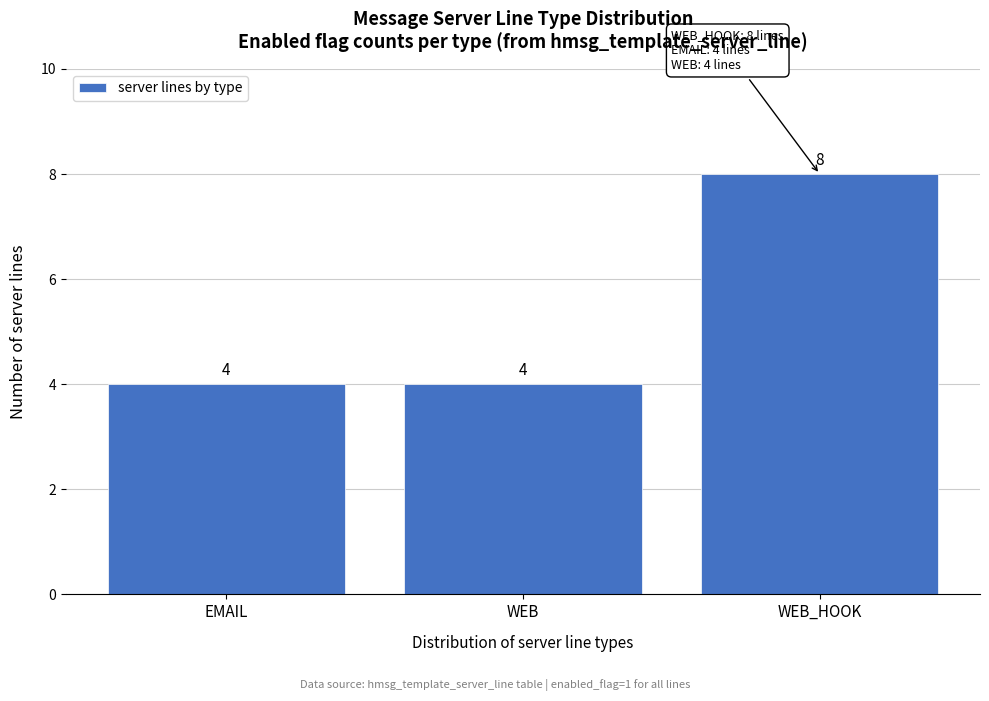

Reading right to left, extract all data points from this chart.

8	4	4